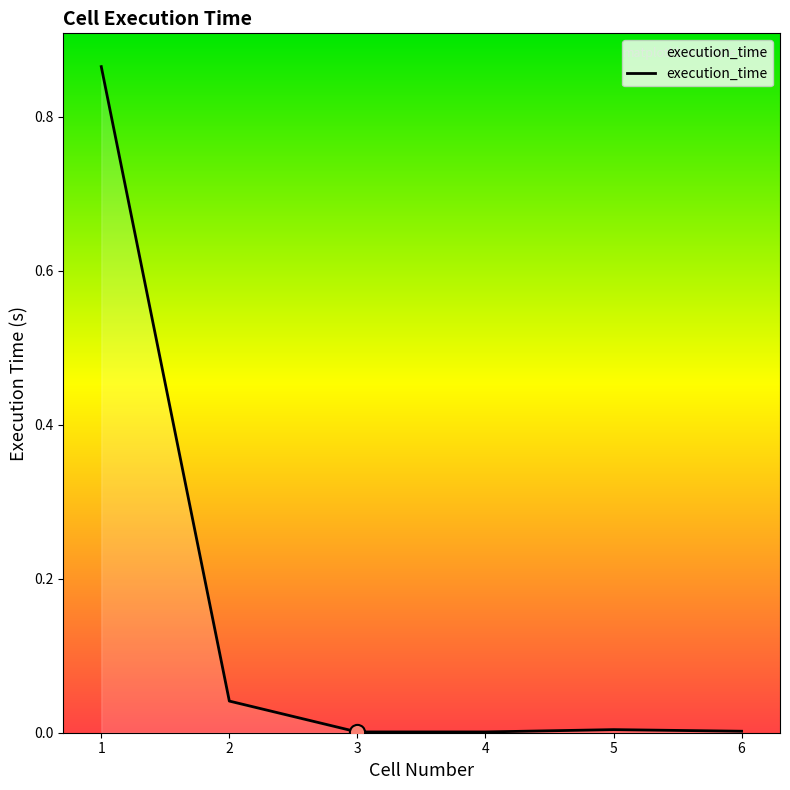

Between 6 and 2, which is larger?

2